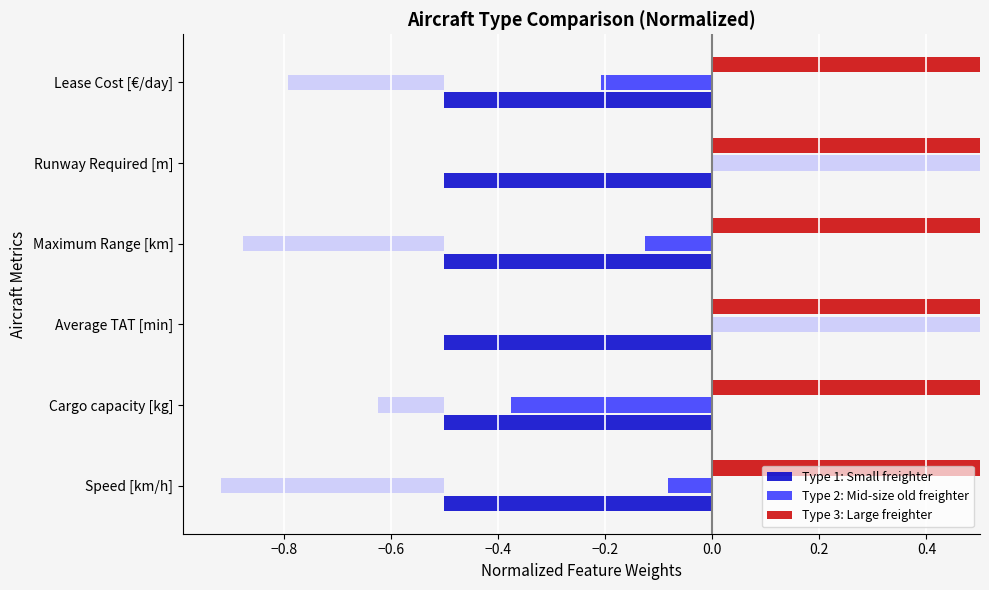

The Type 2: Mid-size old freighter series shows -0.3 at Runway Required [m]. True or false?

False